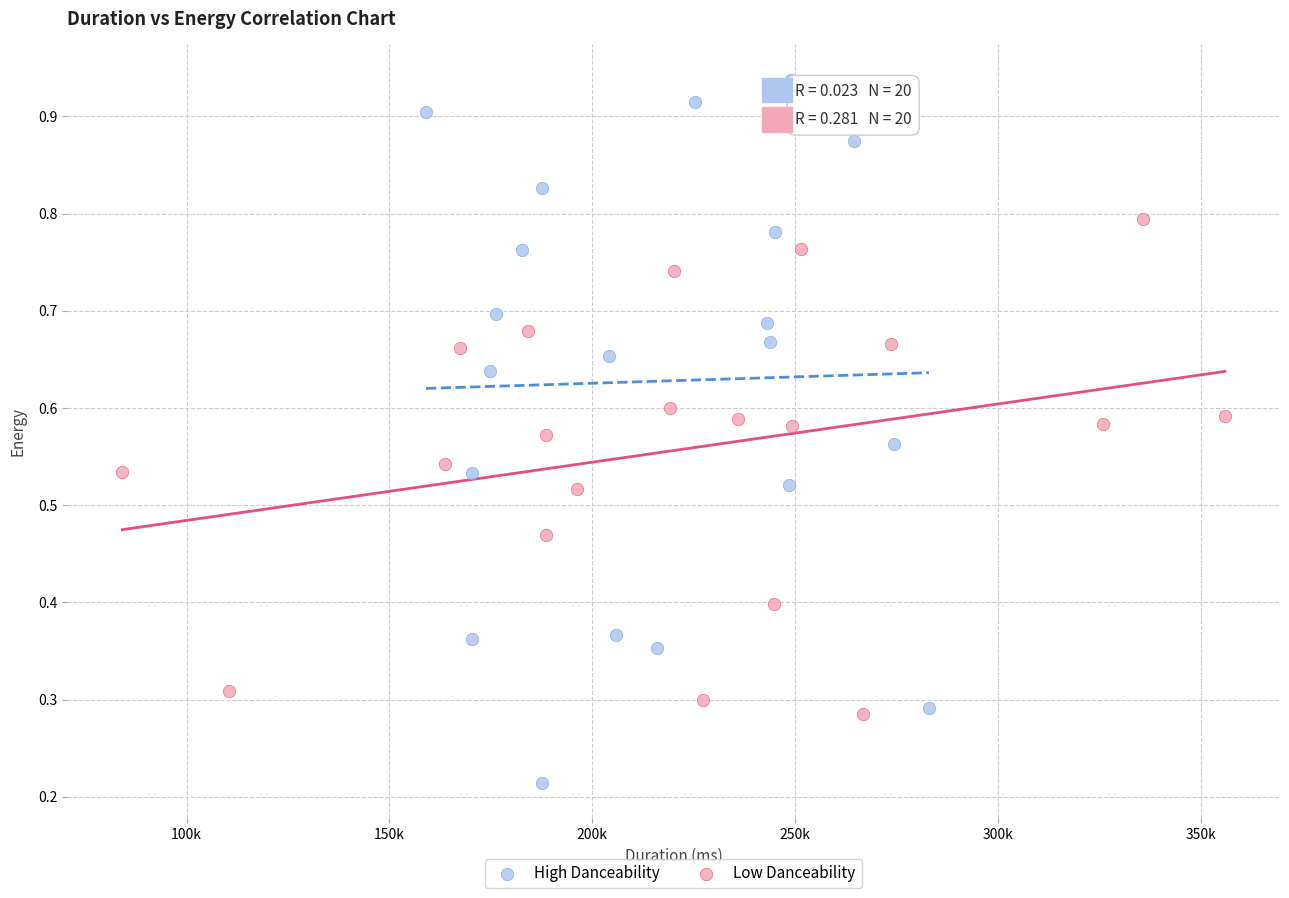

Which series has the largest Y range (max minus min)?

High Danceability